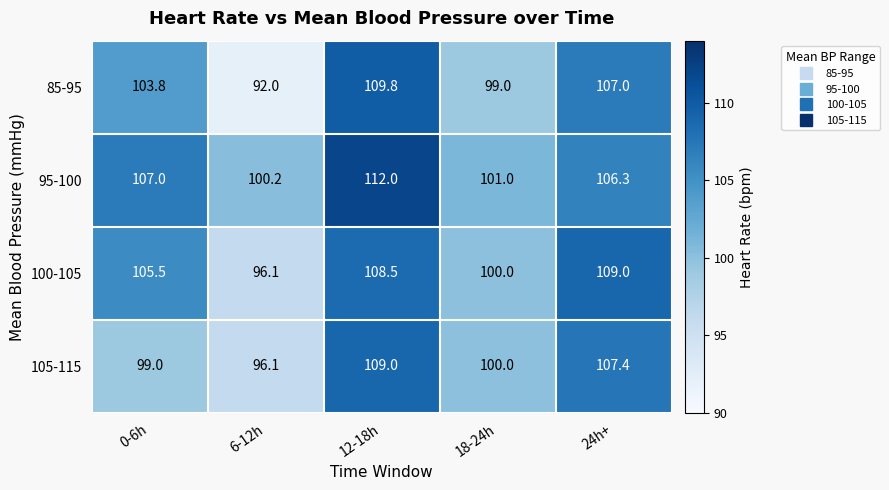

At which category is the sum across all series the highest?

12-18h